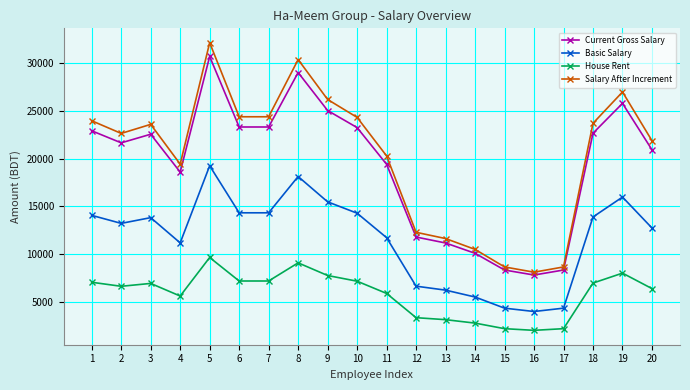

At which label does Current Gross Salary reach its minimum?

16